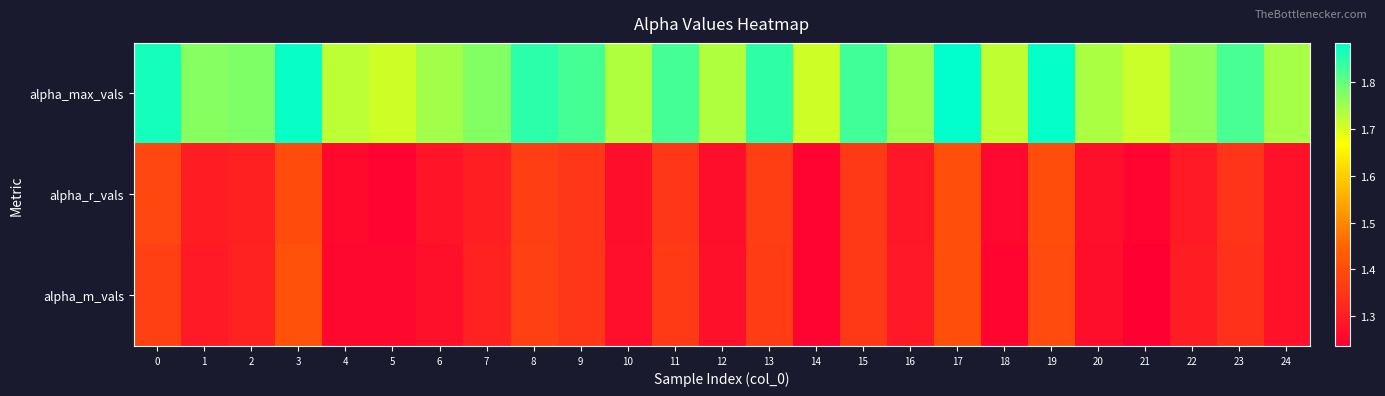

Reading left to right, list all the values displayed in this chart.

alpha_max_vals: 0=1.9	1=1.8	2=1.8	3=1.9	4=1.7	5=1.7	6=1.7	7=1.8	8=1.8	9=1.8	10=1.7	11=1.8	12=1.7	13=1.8	14=1.7	15=1.8	16=1.8	17=1.9	18=1.7	19=1.9	20=1.7	21=1.7	22=1.8	23=1.8	24=1.7
alpha_r_vals: 0=1.4	1=1.3	2=1.3	3=1.4	4=1.3	5=1.2	6=1.3	7=1.3	8=1.4	9=1.4	10=1.3	11=1.4	12=1.3	13=1.4	14=1.2	15=1.4	16=1.3	17=1.4	18=1.3	19=1.4	20=1.3	21=1.2	22=1.3	23=1.3	24=1.3
alpha_m_vals: 0=1.4	1=1.3	2=1.3	3=1.4	4=1.3	5=1.3	6=1.3	7=1.3	8=1.4	9=1.4	10=1.3	11=1.4	12=1.3	13=1.4	14=1.2	15=1.4	16=1.3	17=1.4	18=1.2	19=1.4	20=1.3	21=1.2	22=1.3	23=1.3	24=1.3